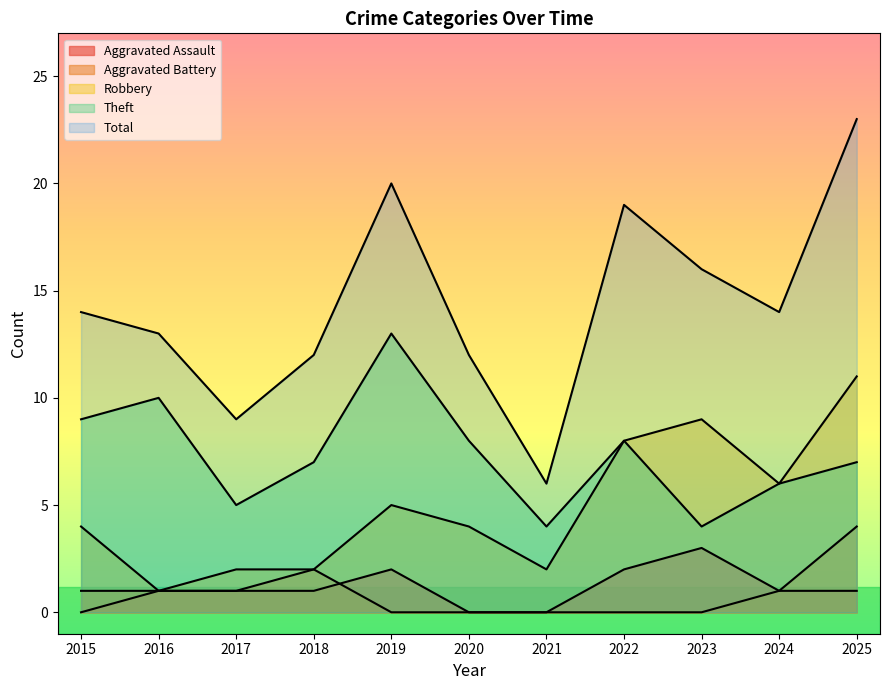

The Total series shows 16 at 2023. True or false?

True